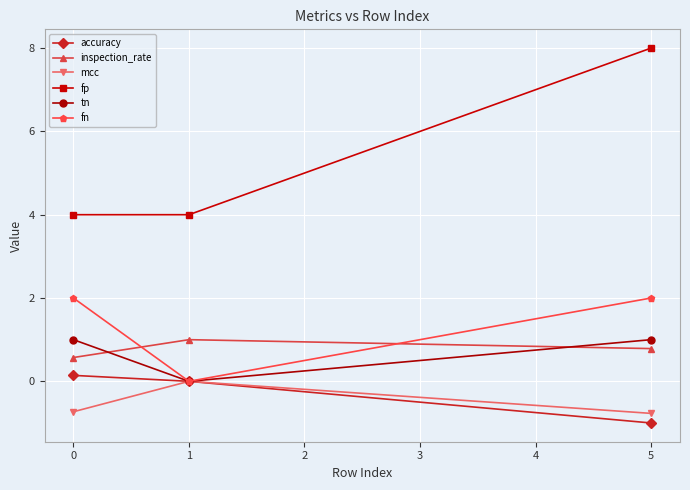

What is the difference between the highest and lowest values at 0?

4.7